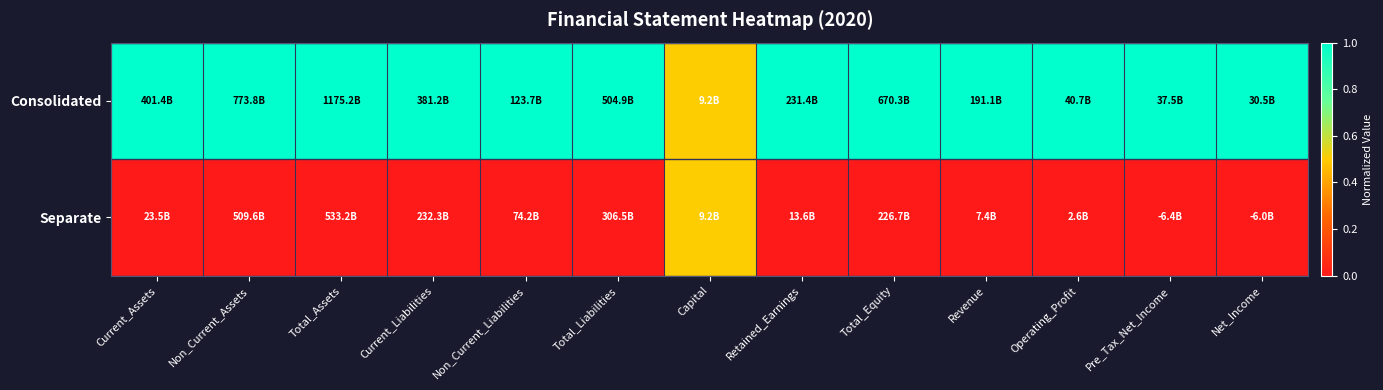

Which series has the widest spread of values?

Consolidated